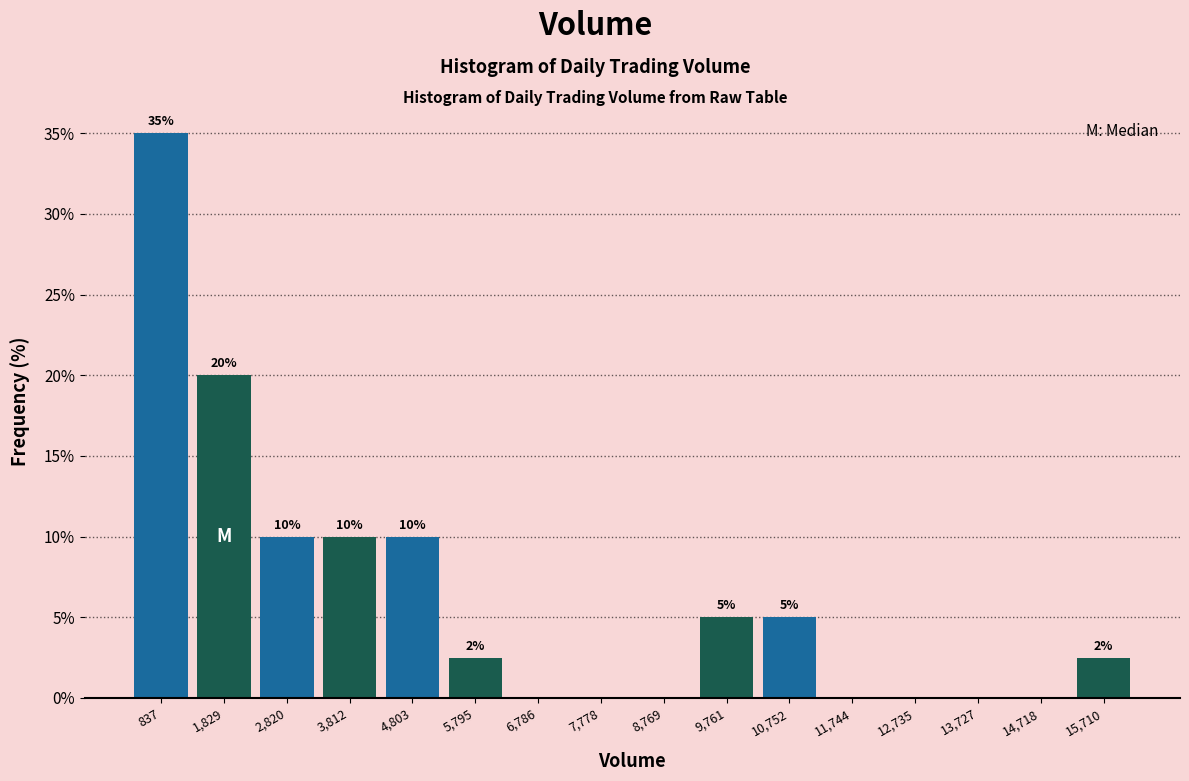

Over which range of the x-axis is the bar tallest?

300 to 1300